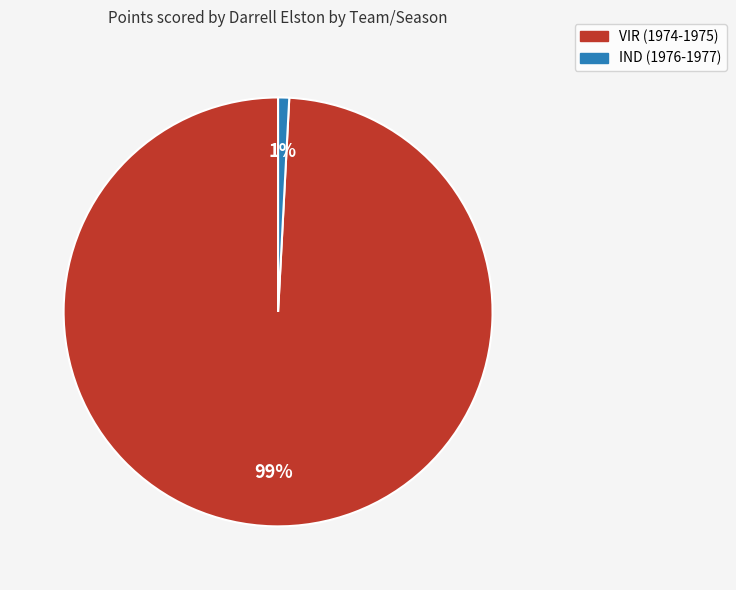

What percentage is the IND (1976-1977) slice, to the nearest percent?

1%